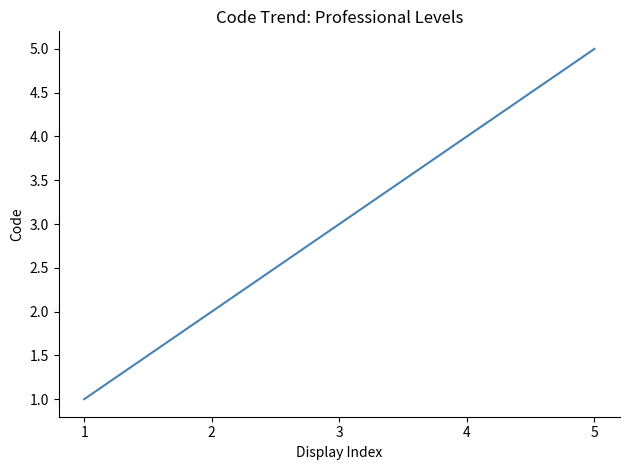

True or false: the data has more than 0 interior local peaks.

False